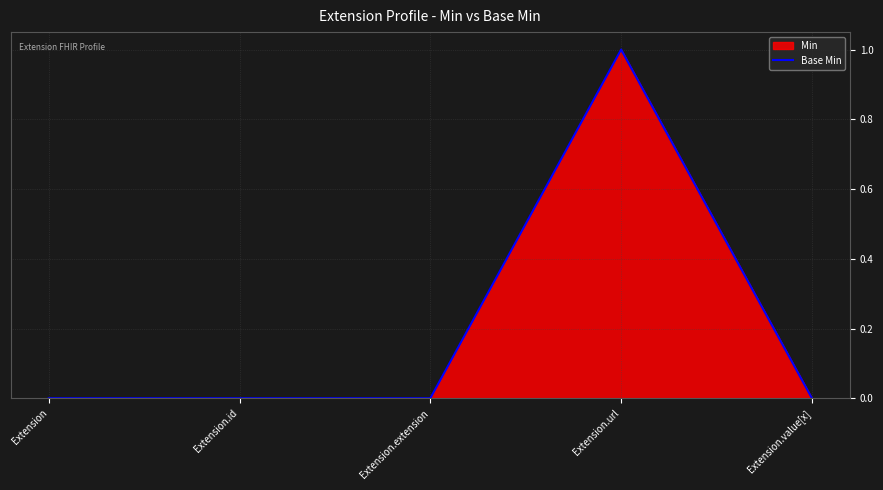

Count the number of values greater than 0.

1